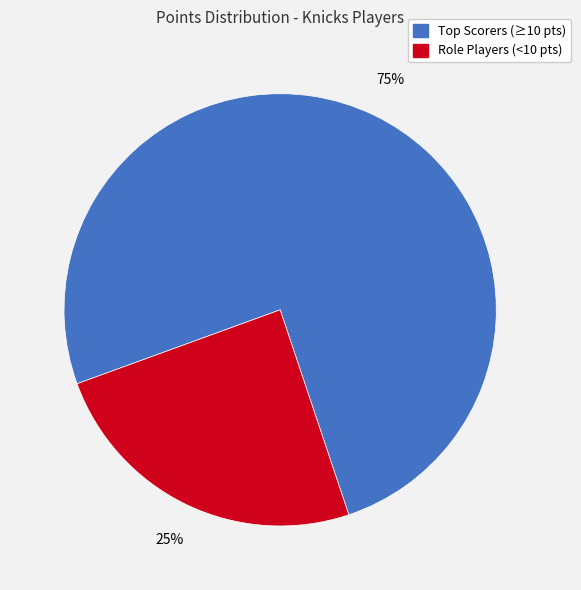

To the nearest percent, what is the average slice percentage?

50%